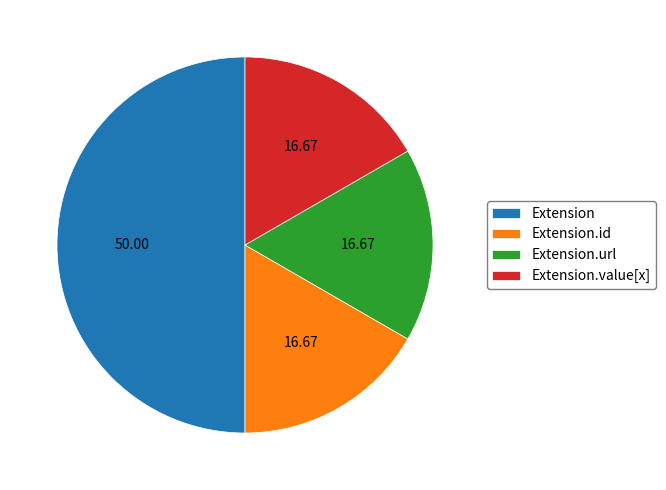

Do Extension and Extension.url together represent more than half of the pie?

Yes